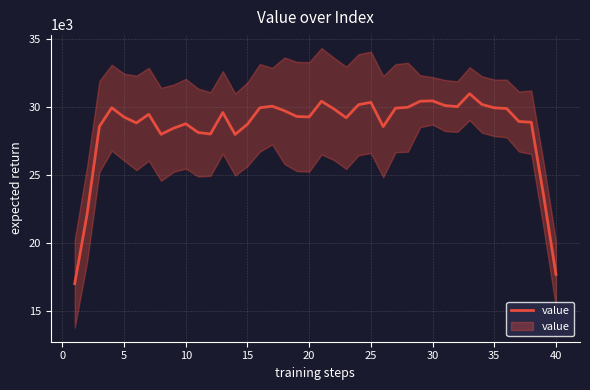

Count the number of categories in the chart.

40